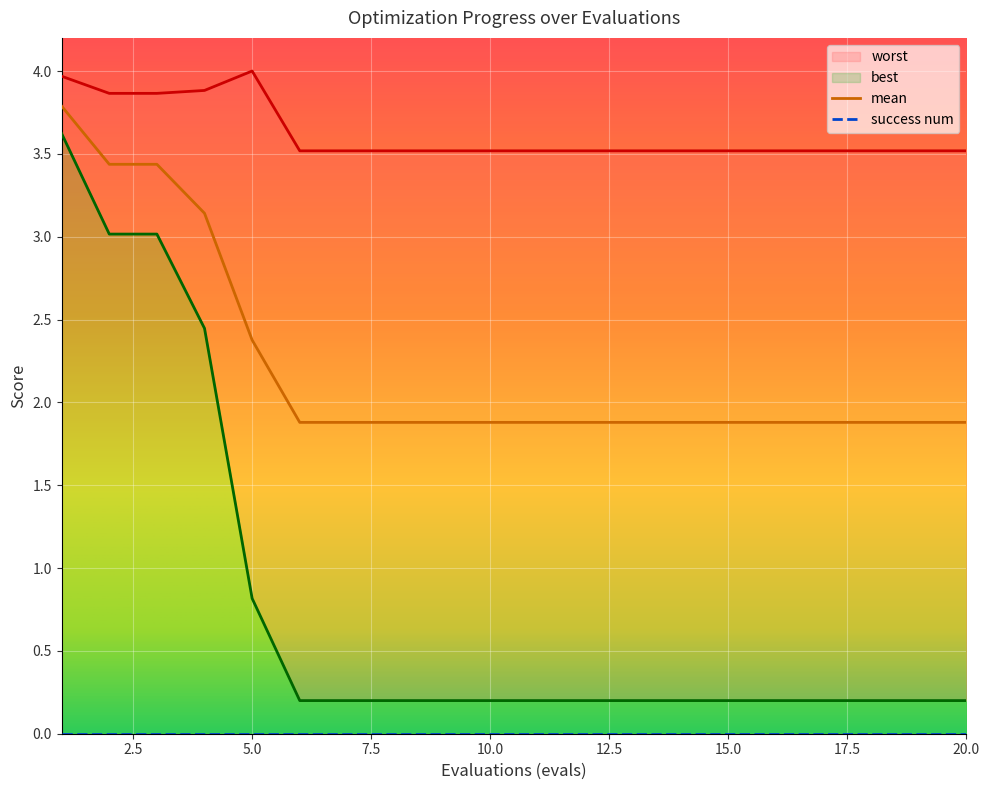

What is the difference between the second highest and second lowest values in the worst series?

0.5